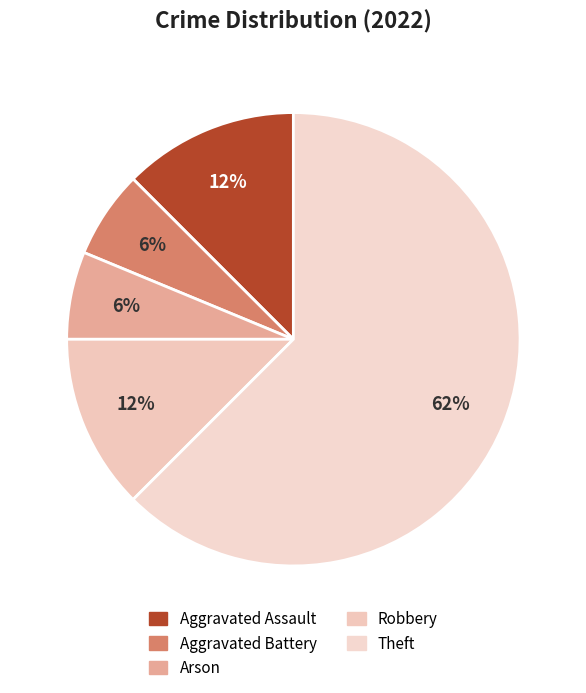

Count the number of slices in the pie.

5